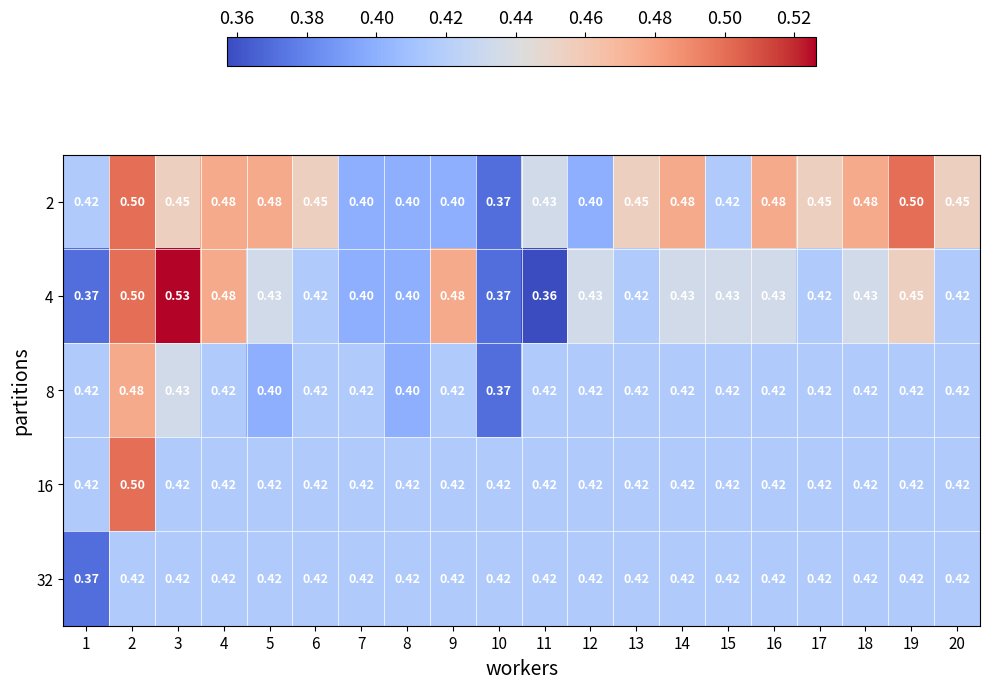

Between 18 and 11, which is larger?

18